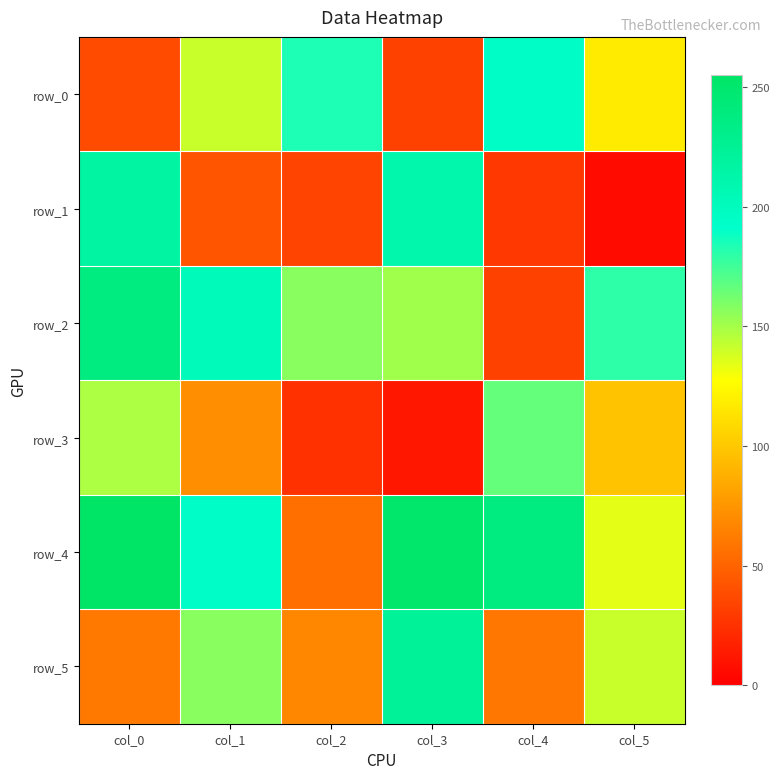

List the labels in order of row_0 value, largest first.

col_4, col_2, col_1, col_5, col_0, col_3